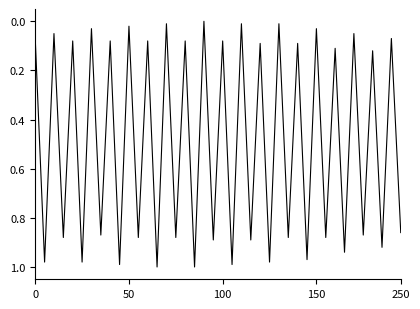

What is the sum of all values?

19.7